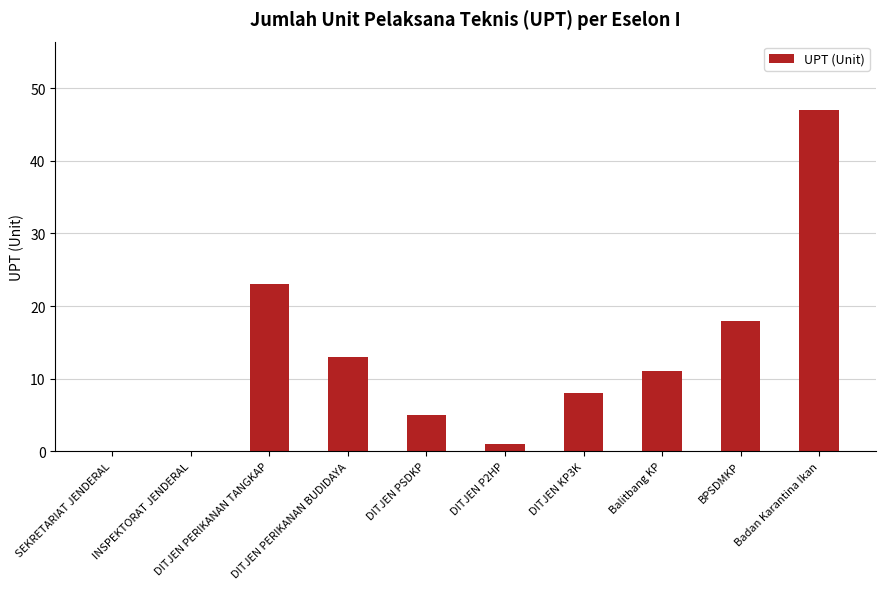

What is the sum of all values?

126